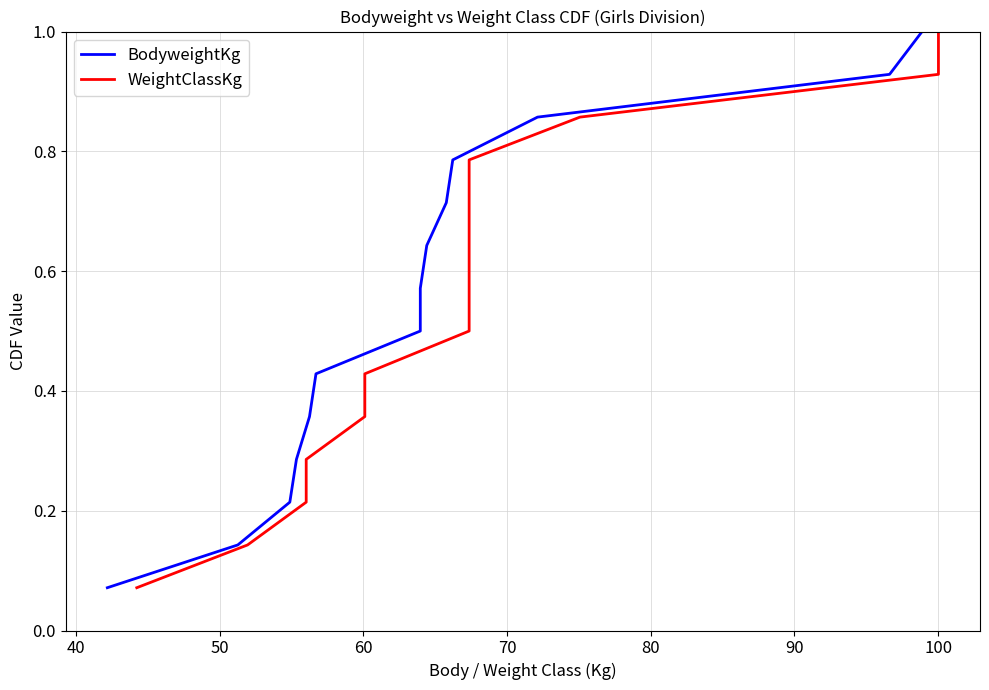

What is the sum of all BodyweightKg values?

7.5